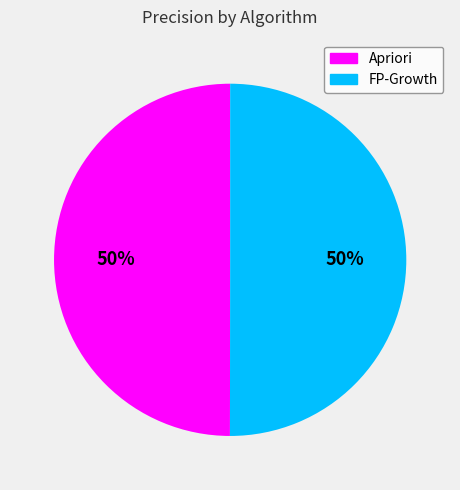

Combined, do FP-Growth and Apriori account for over 50%?

Yes